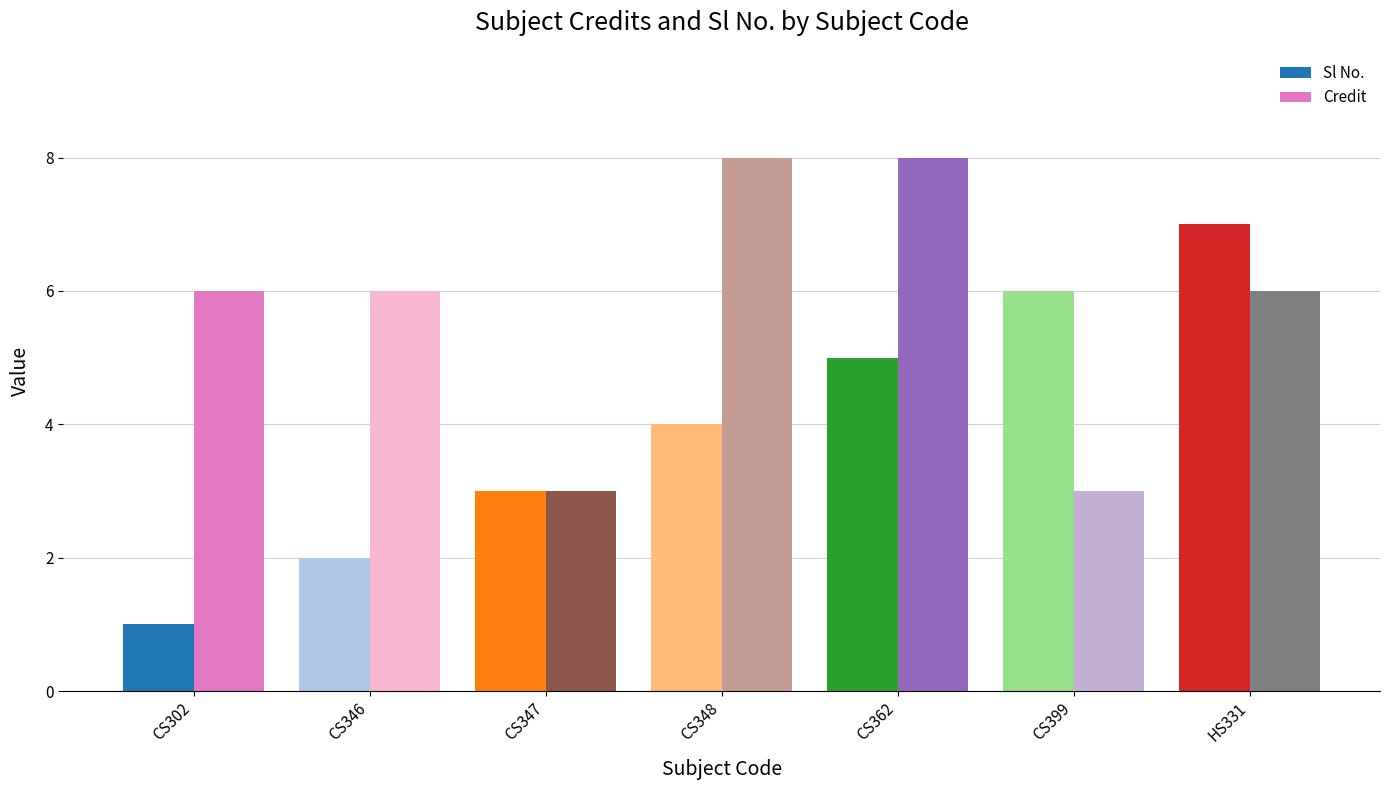

Rank the series by their average value, from highest to lowest.

Credit, Sl No.